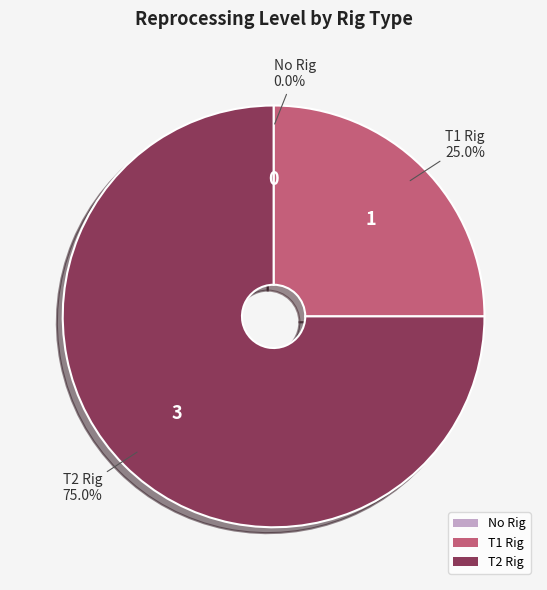

To the nearest percent, what is the combined percentage of T1 Rig and T2 Rig?

100%